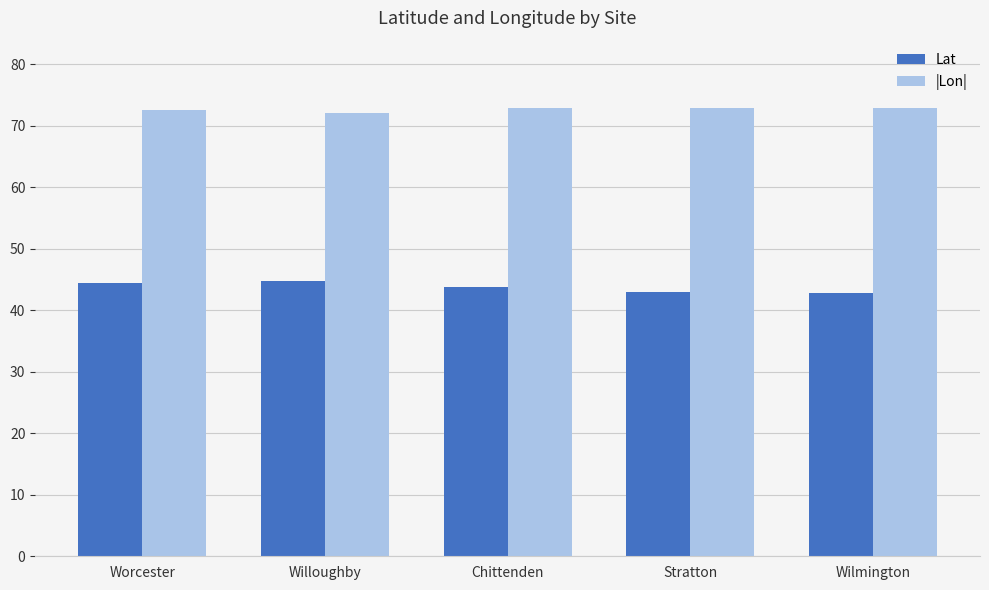

What is the greatest value displayed?

72.9